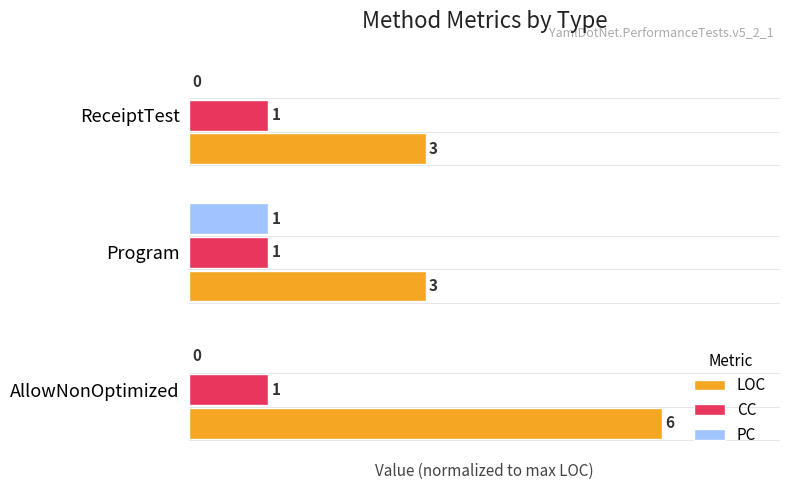

What are all the series names shown in the legend?

LOC, CC, PC